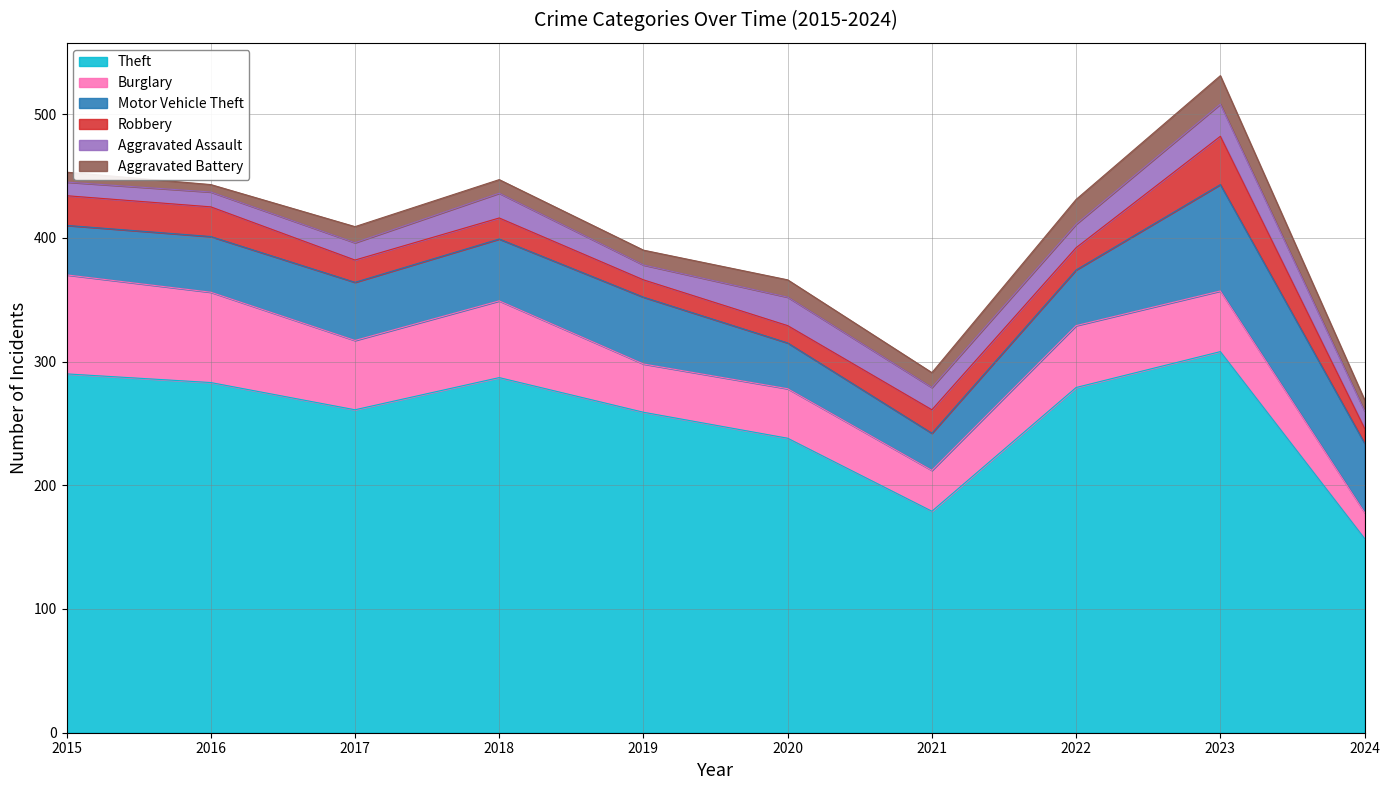

Rank the series at 2020 from highest to lowest value.

Theft, Burglary, Motor Vehicle Theft, Aggravated Assault, Robbery, Aggravated Battery